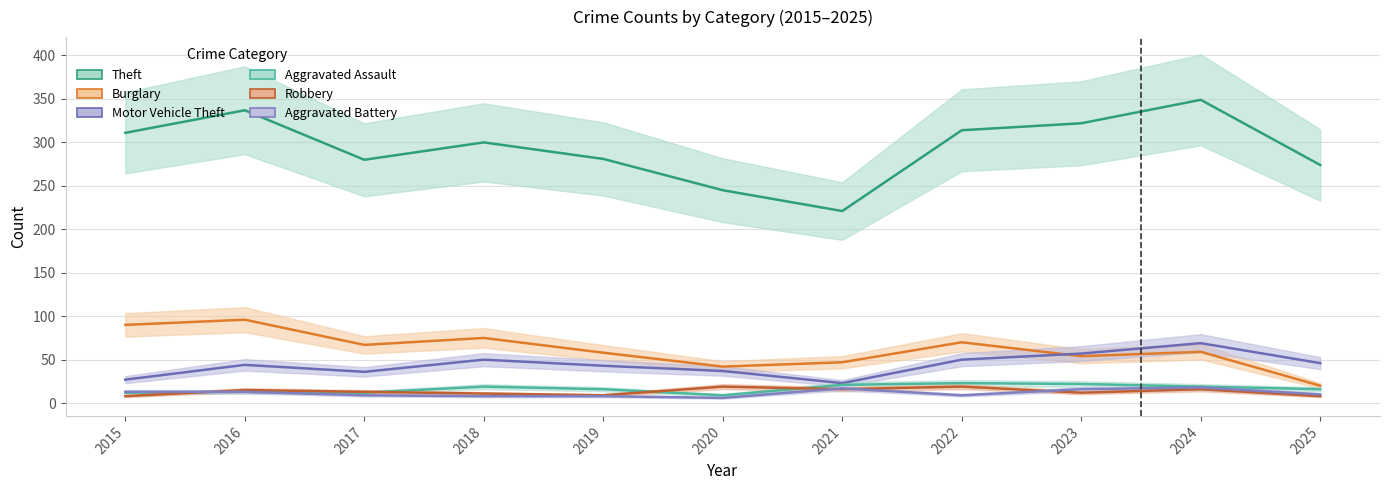

Reading left to right, list all the values displayed in this chart.

Theft: 2015=311	2016=337	2017=280	2018=300	2019=281	2020=245	2021=221	2022=314	2023=322	2024=349	2025=274
Burglary: 2015=90	2016=96	2017=67	2018=75	2019=58	2020=42	2021=47	2022=70	2023=54	2024=59	2025=20
Motor Vehicle Theft: 2015=27	2016=44	2017=36	2018=50	2019=43	2020=37	2021=23	2022=50	2023=57	2024=69	2025=46
Aggravated Assault: 2015=12	2016=13	2017=12	2018=19	2019=16	2020=9	2021=21	2022=23	2023=22	2024=19	2025=16
Robbery: 2015=8	2016=15	2017=13	2018=11	2019=9	2020=19	2021=16	2022=19	2023=12	2024=16	2025=8
Aggravated Battery: 2015=13	2016=13	2017=9	2018=8	2019=8	2020=6	2021=17	2022=9	2023=16	2024=18	2025=10